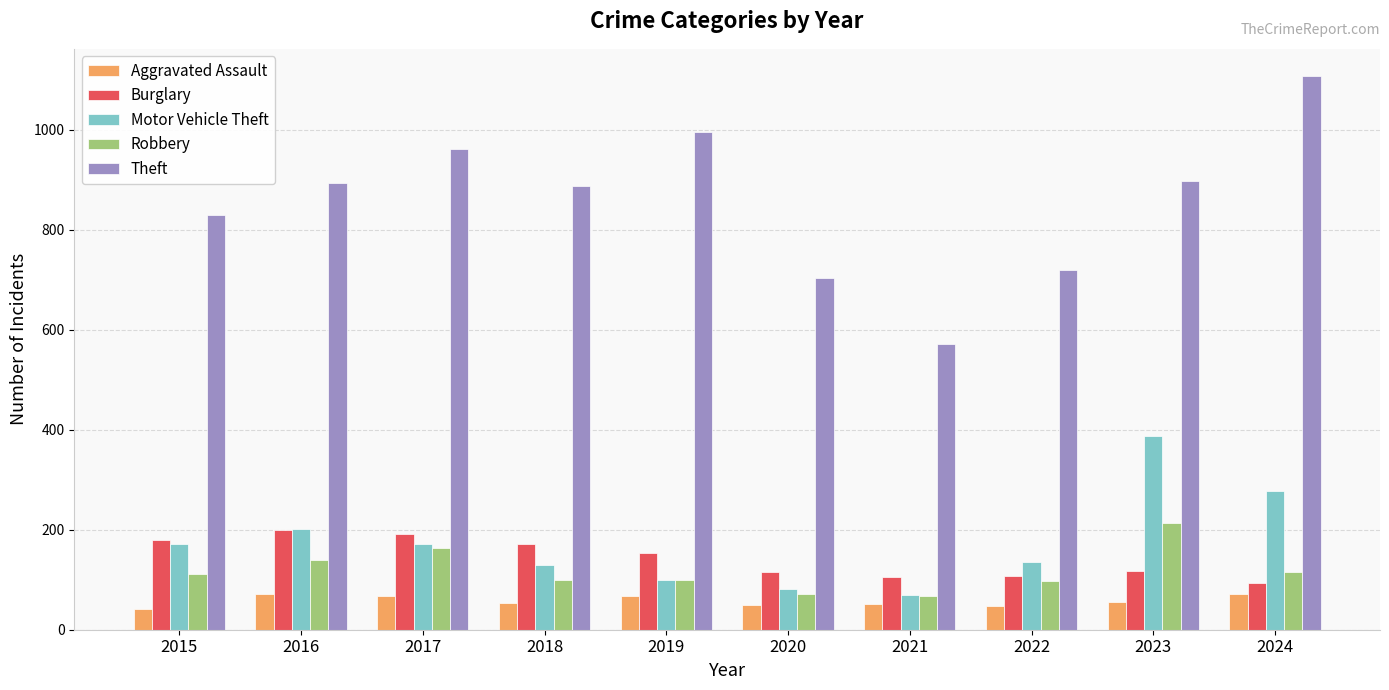

Read the Aggravated Assault value at 2021.

52